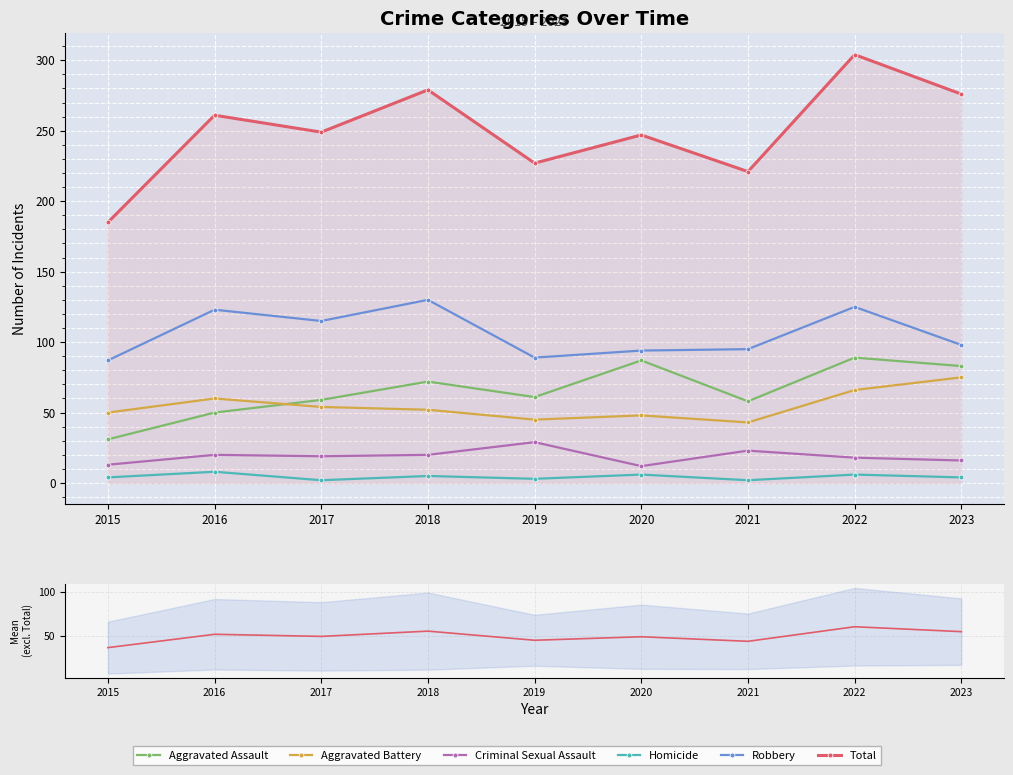

What is the smallest value displayed?

2